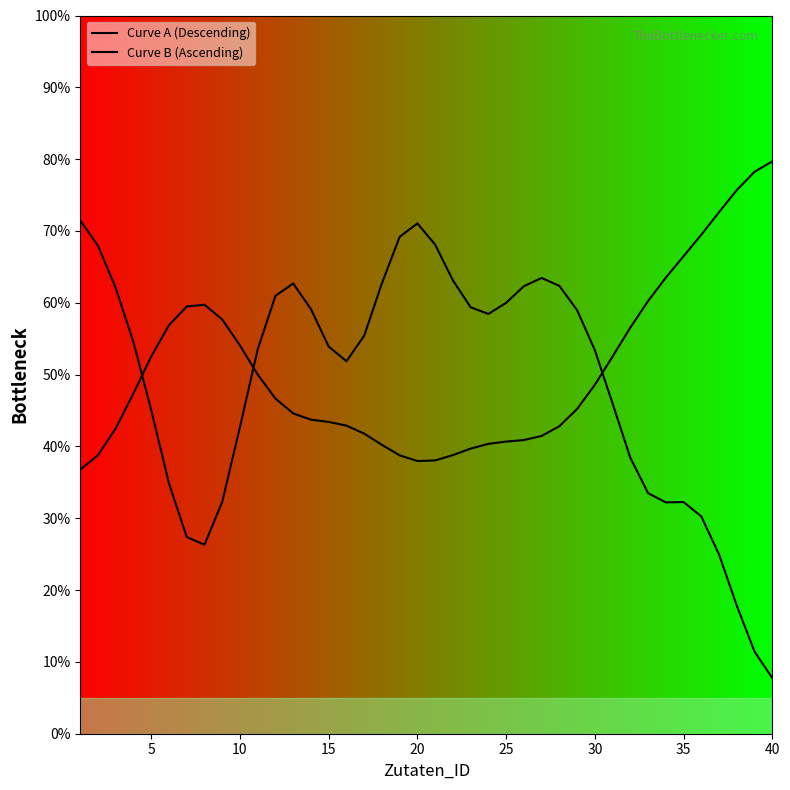

How many data points in Curve B (Ascending) are above 46?

20